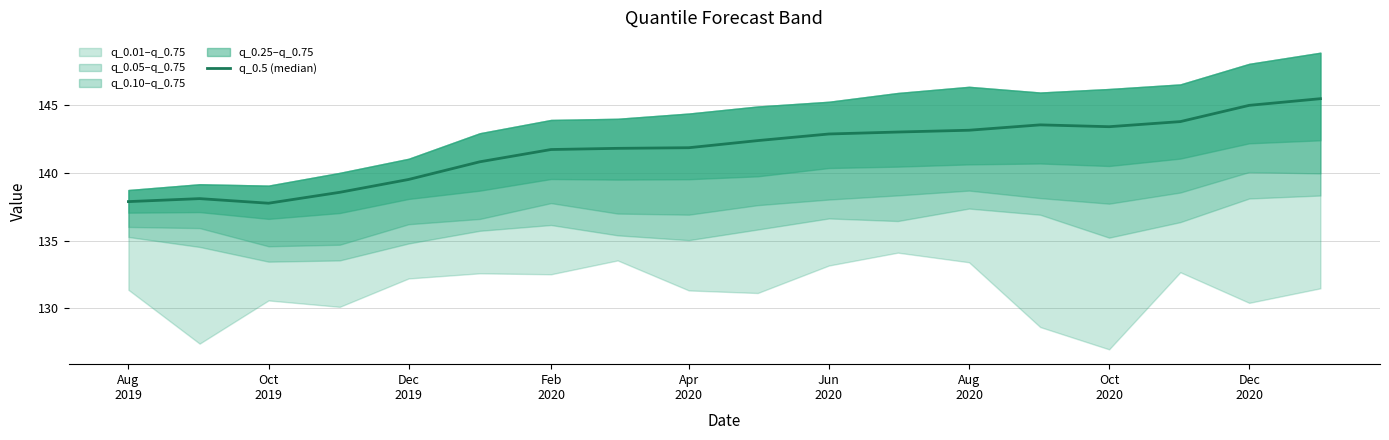

Reading left to right, extract all data points from this chart.

137.9	138.1	137.8	138.6	139.5	140.8	141.7	141.8	141.9	142.4	142.9	143.0	143.2	143.6	143.4	143.8	145.0	145.5